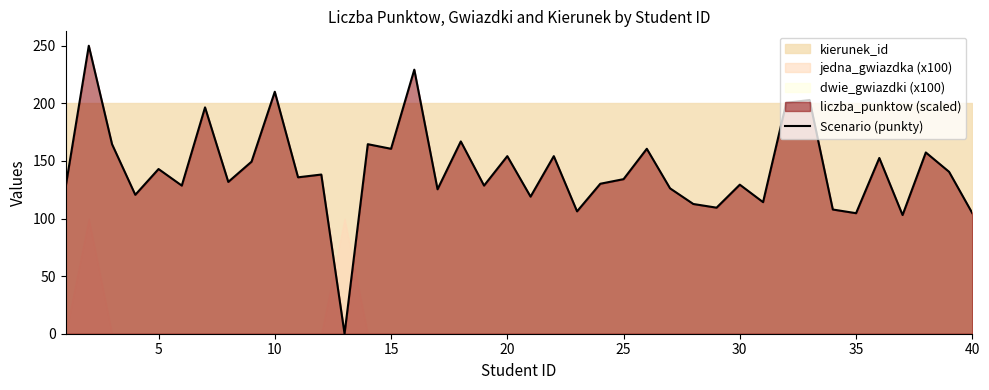

Is it true that Scenario (punkty) equals 129.4 at 30?

True